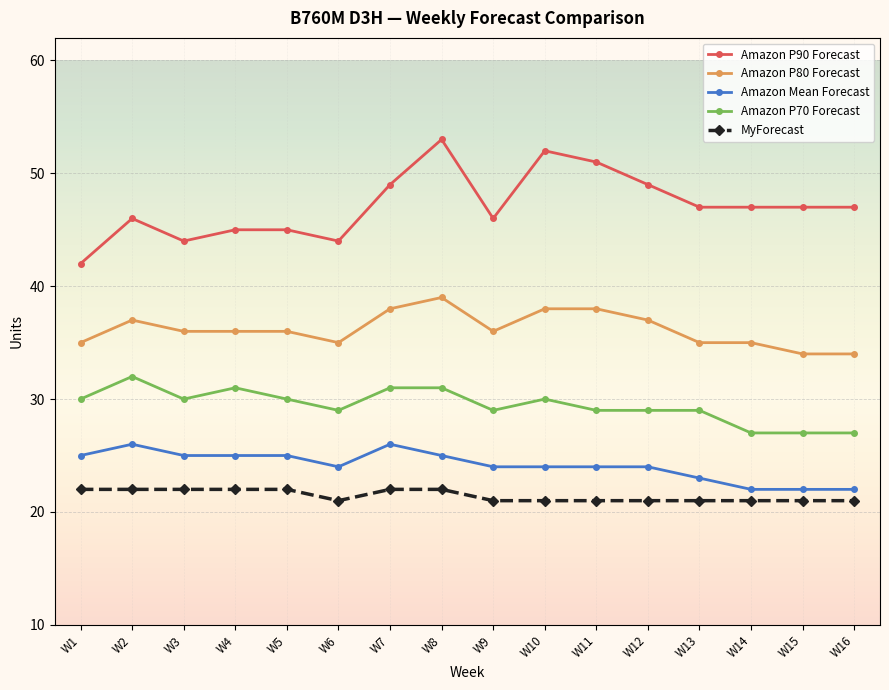

Where is the first local maximum for Amazon P90 Forecast?

W2